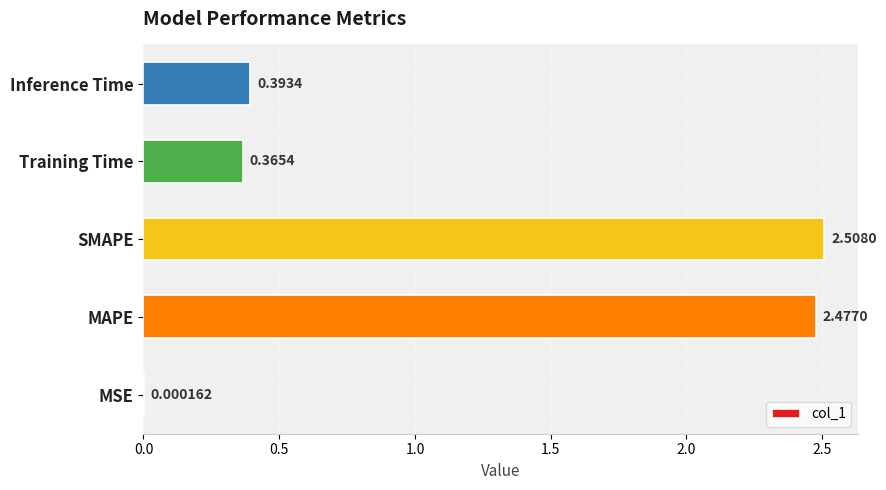

Are the bars grouped side by side (vs. stacked)?

No